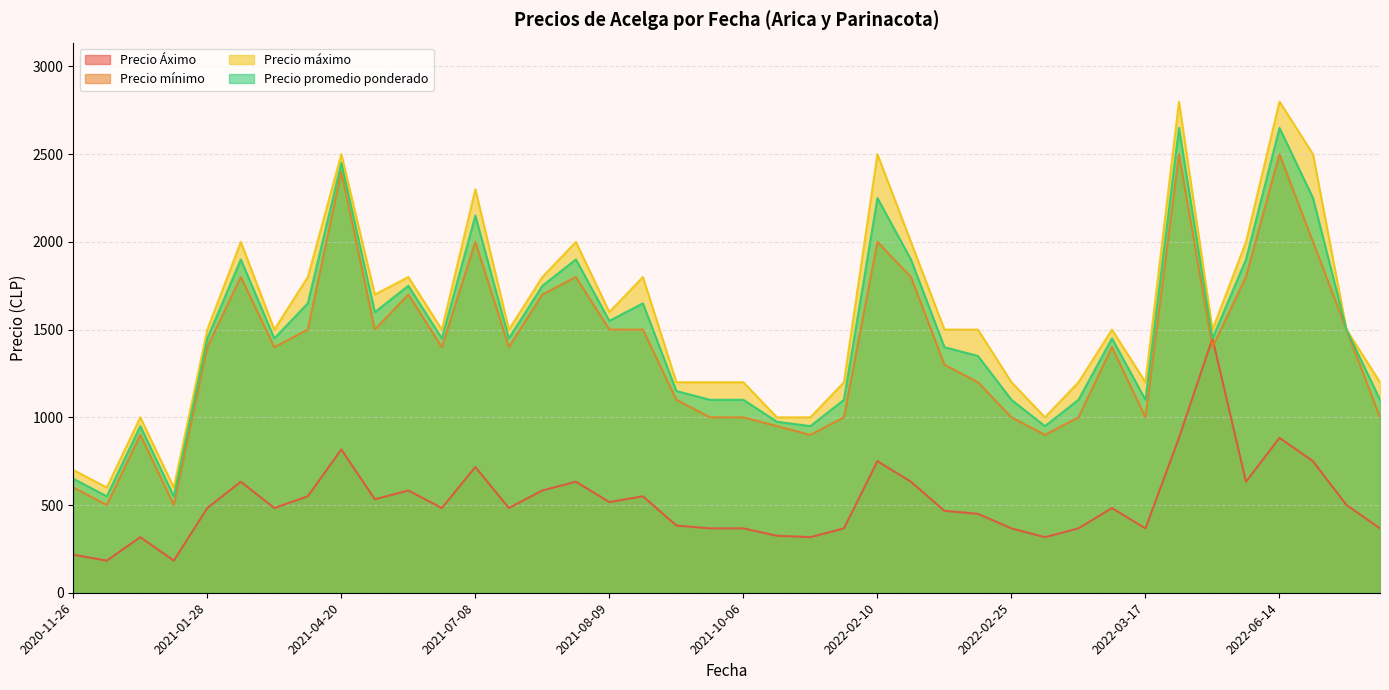

How many distinct data groups are displayed?

4